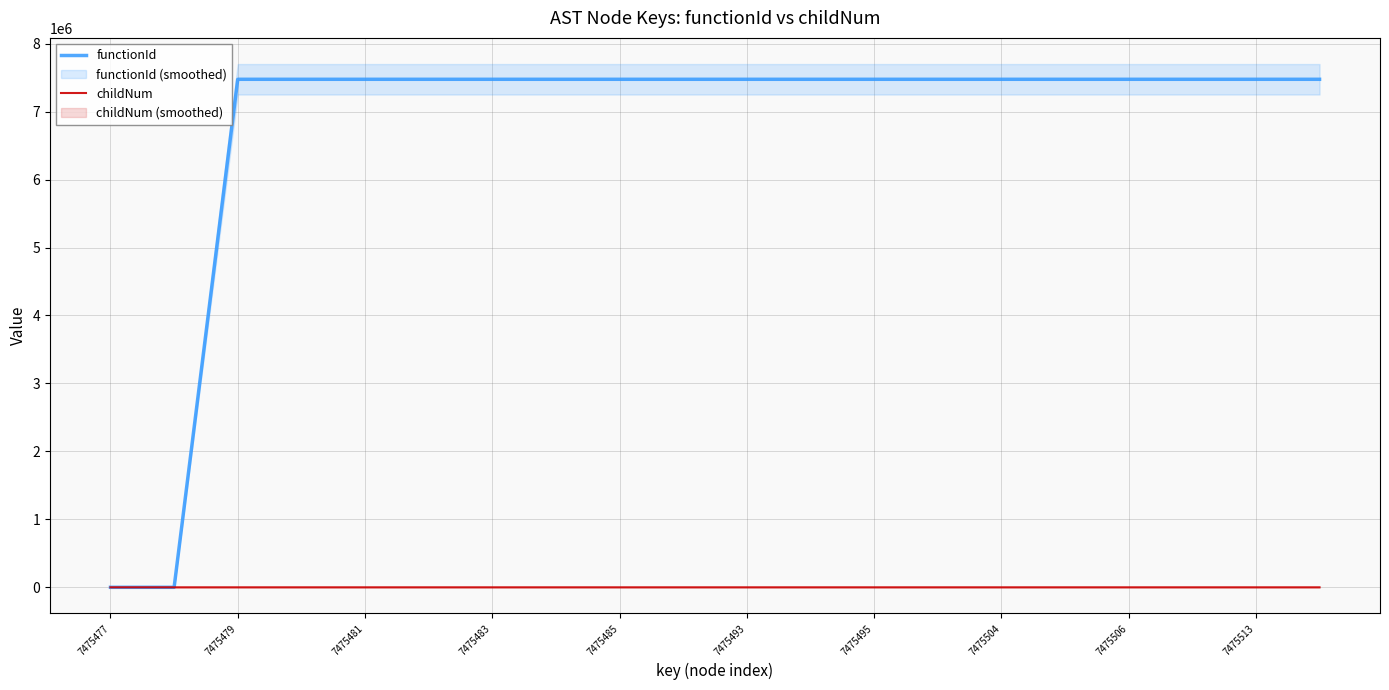

At how many categories does at least one series exceed 4147676?

18